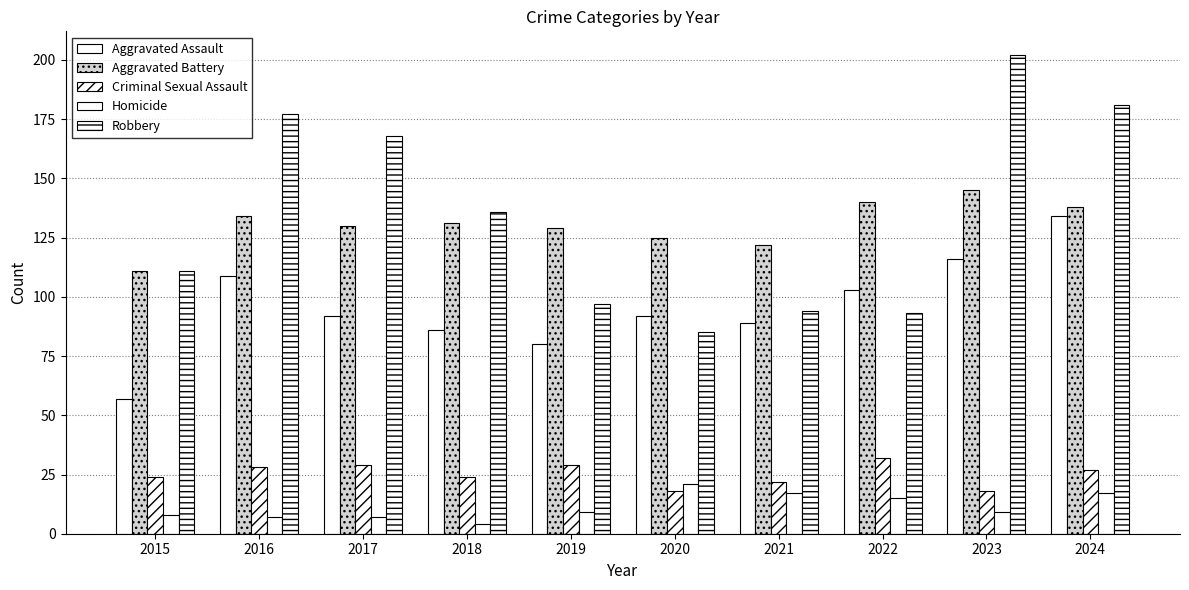

Count the number of data series in this chart.

5